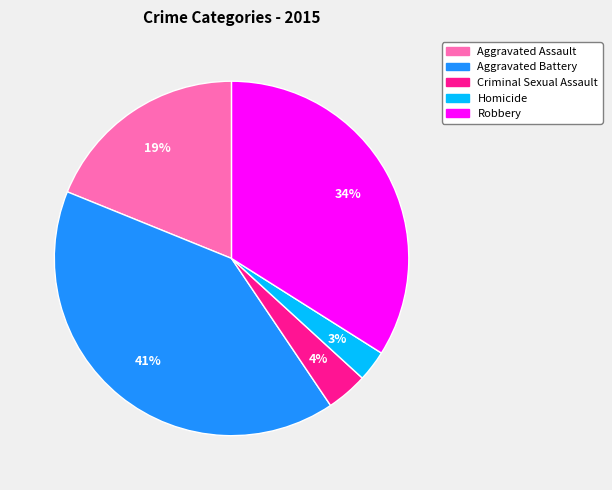

Count the number of slices in the pie.

5